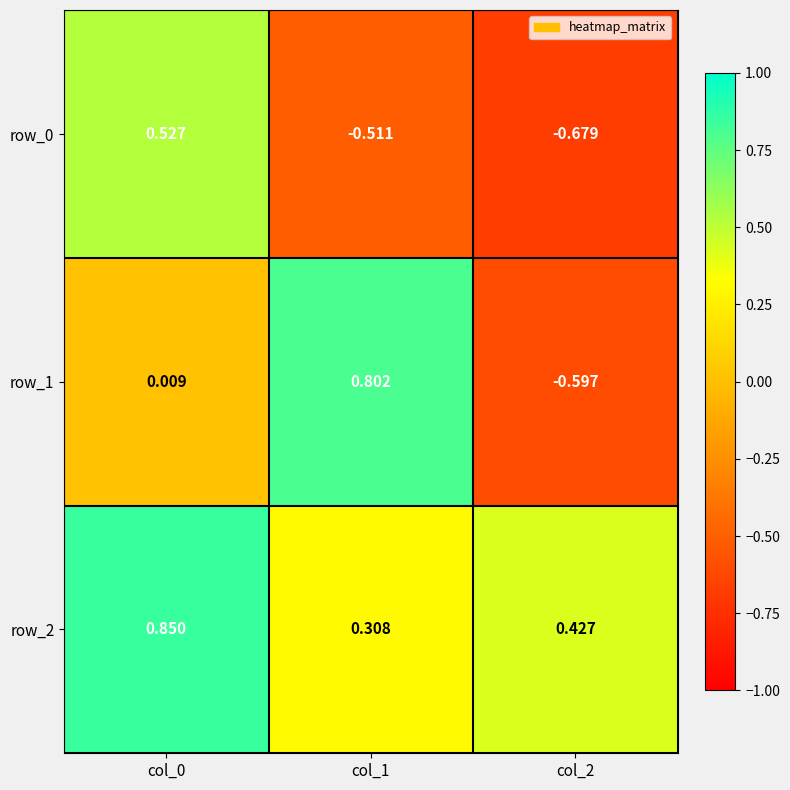

What is the sum of all row_0 values?

-0.7